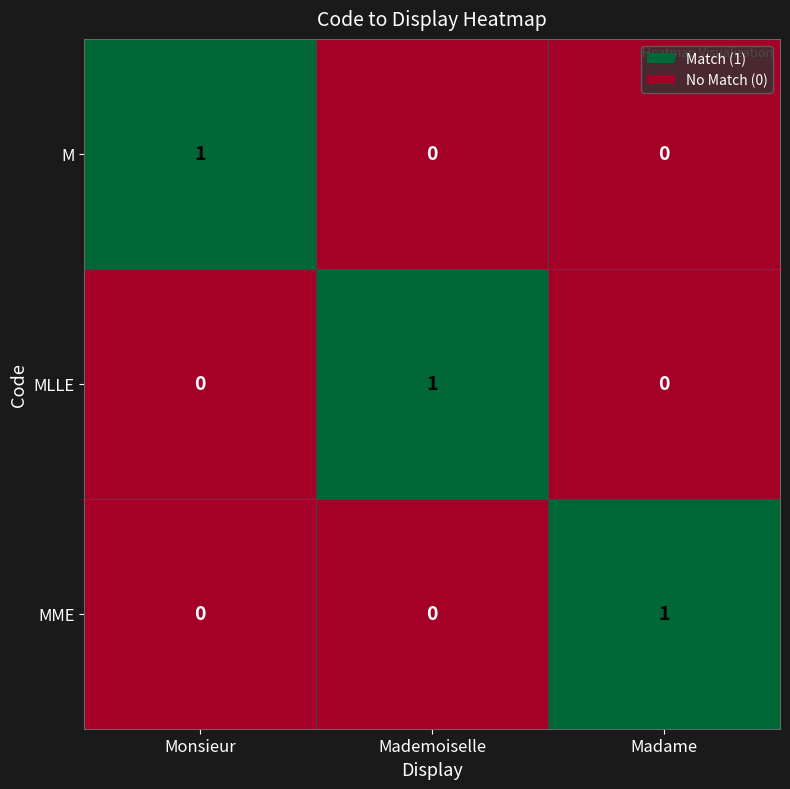

Reading right to left, transcribe all the data shown in this chart.

M: Madame=0	Mademoiselle=0	Monsieur=1
MLLE: Madame=0	Mademoiselle=1	Monsieur=0
MME: Madame=1	Mademoiselle=0	Monsieur=0